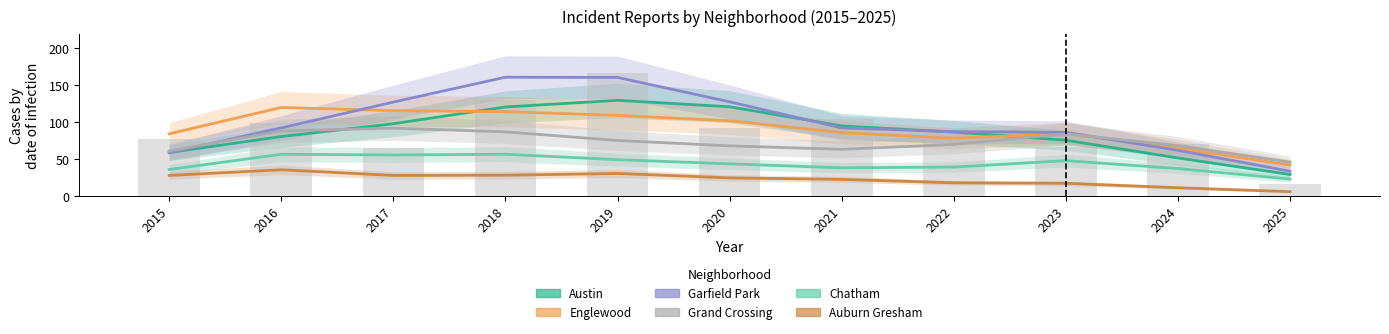

At how many categories does at least one series exceed 61?

10